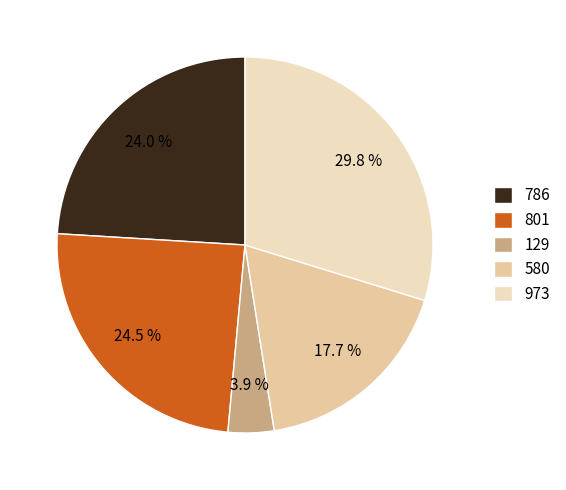

Does any single category account for the majority?

No